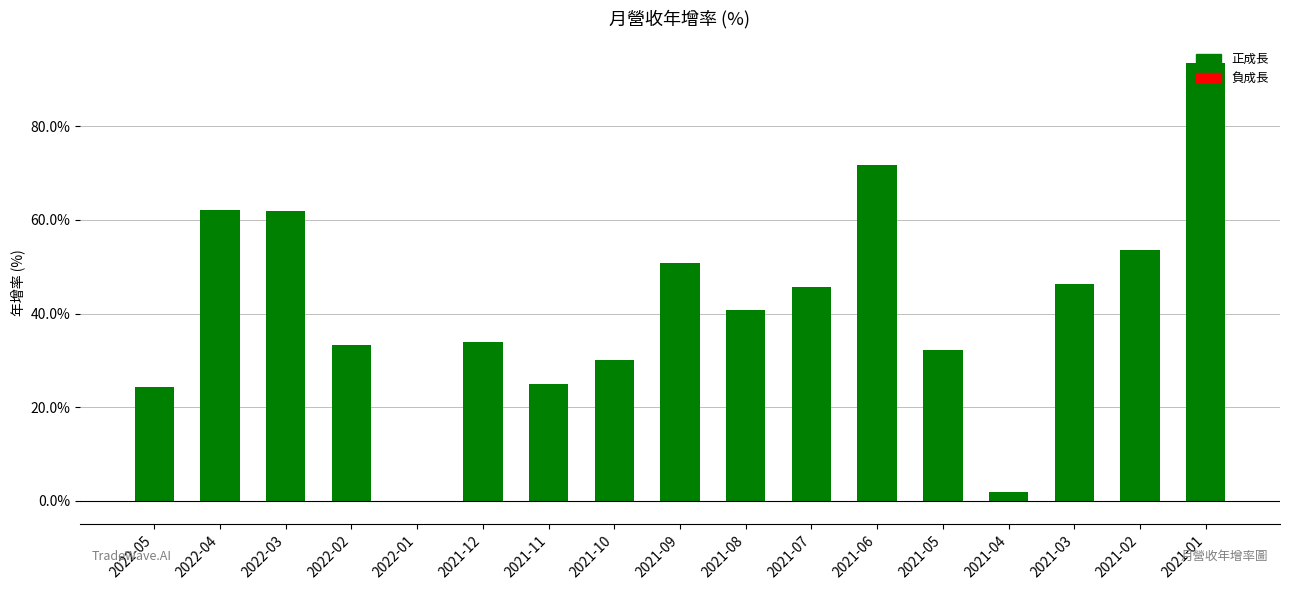

The chart shows a value of 46.3 at 2021-03. True or false?

True